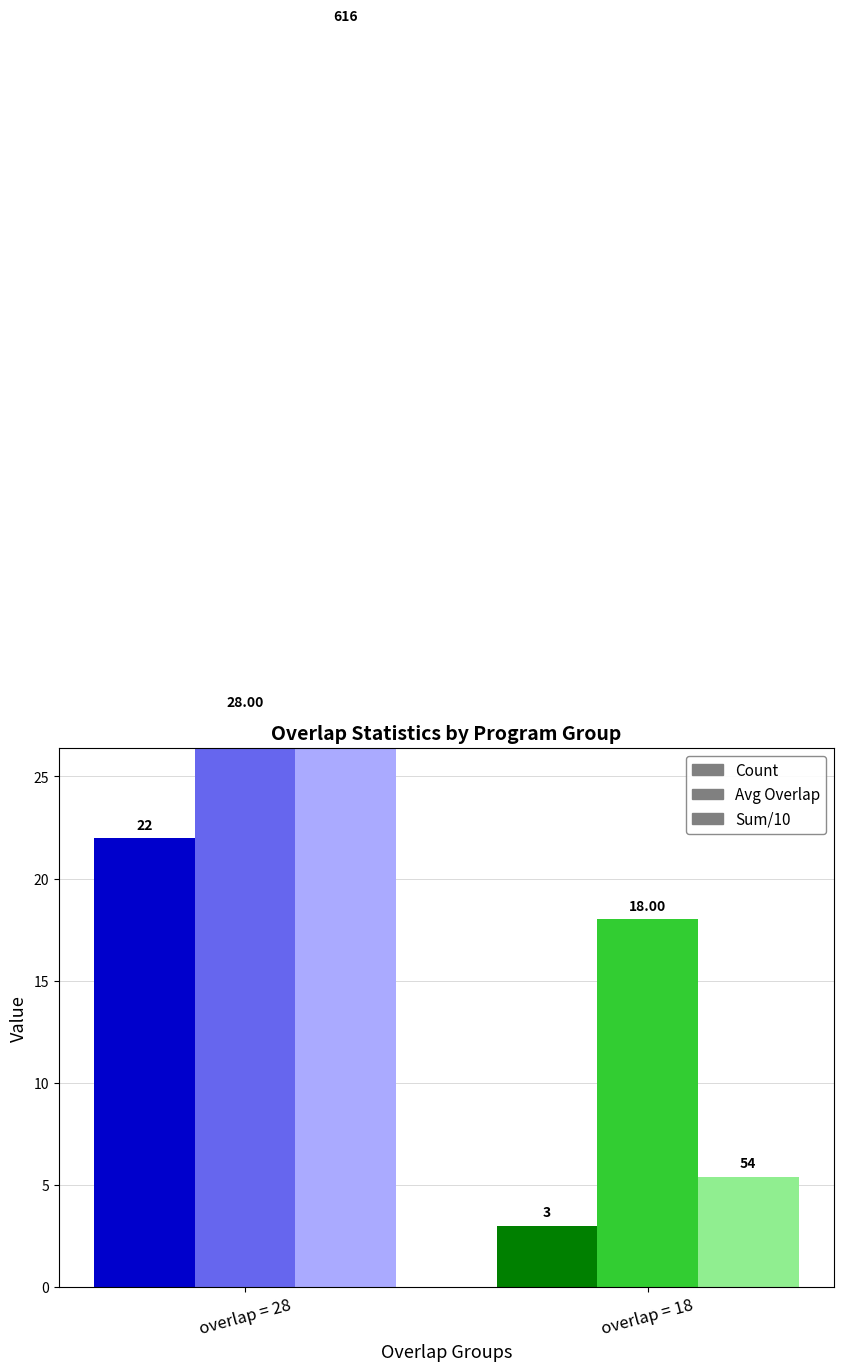

How many groups of bars are there?

2